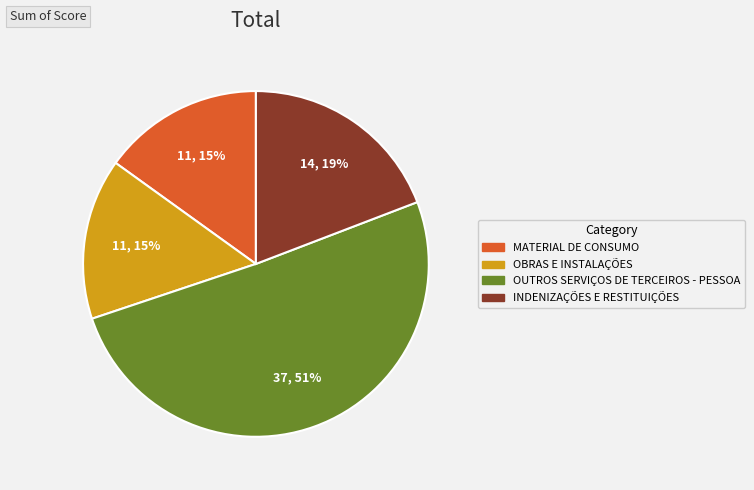

What percentage is the MATERIAL DE CONSUMO slice, to the nearest percent?

15%